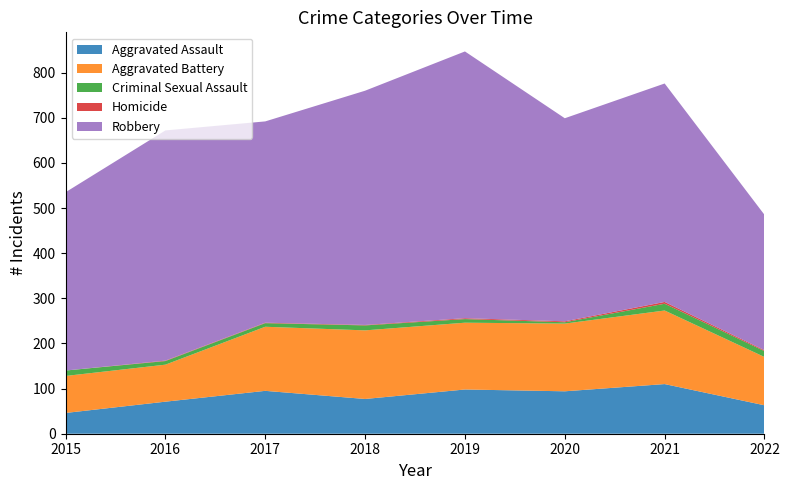

Reading right to left, list all the values displayed in this chart.

Aggravated Assault: 2022=63	2021=110	2020=94	2019=98	2018=77	2017=95	2016=71	2015=46
Aggravated Battery: 2022=107	2021=163	2020=150	2019=148	2018=152	2017=142	2016=82	2015=82
Criminal Sexual Assault: 2022=13	2021=15	2020=3	2019=8	2018=11	2017=8	2016=8	2015=12
Homicide: 2022=2	2021=4	2020=2	2019=2	2018=1	2017=1	2016=1	2015=0
Robbery: 2022=300	2021=484	2020=450	2019=591	2018=519	2017=446	2016=510	2015=395